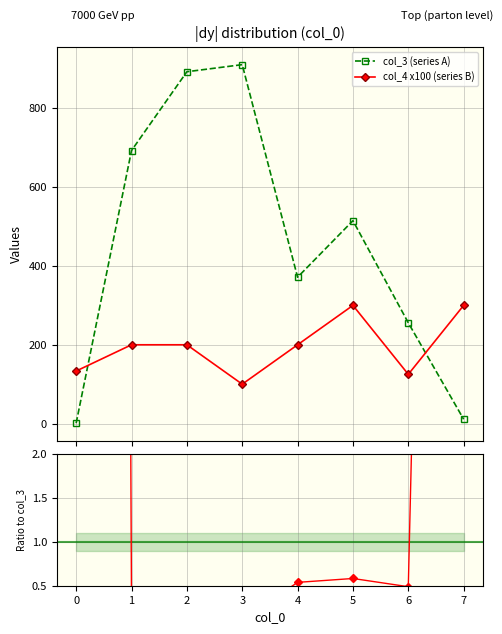

What is the value of the col_3 (series A) point at the 3rd from the left?

893.0